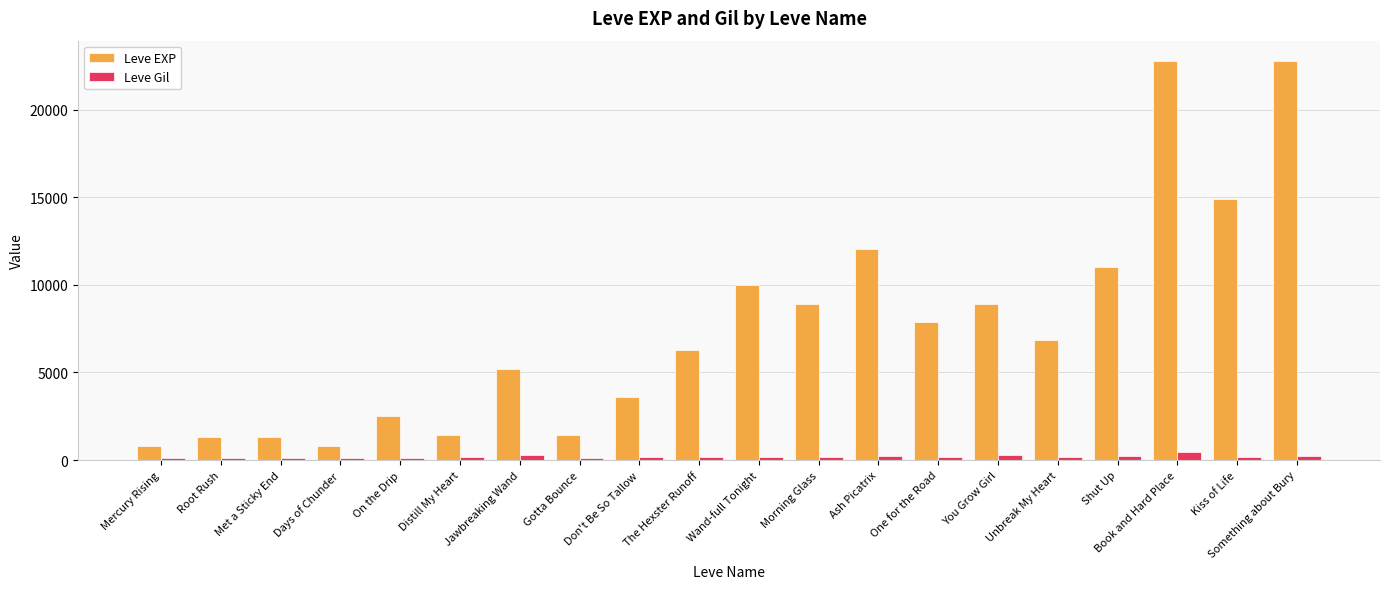

What is the label of the 5th bar from the right?

Unbreak My Heart